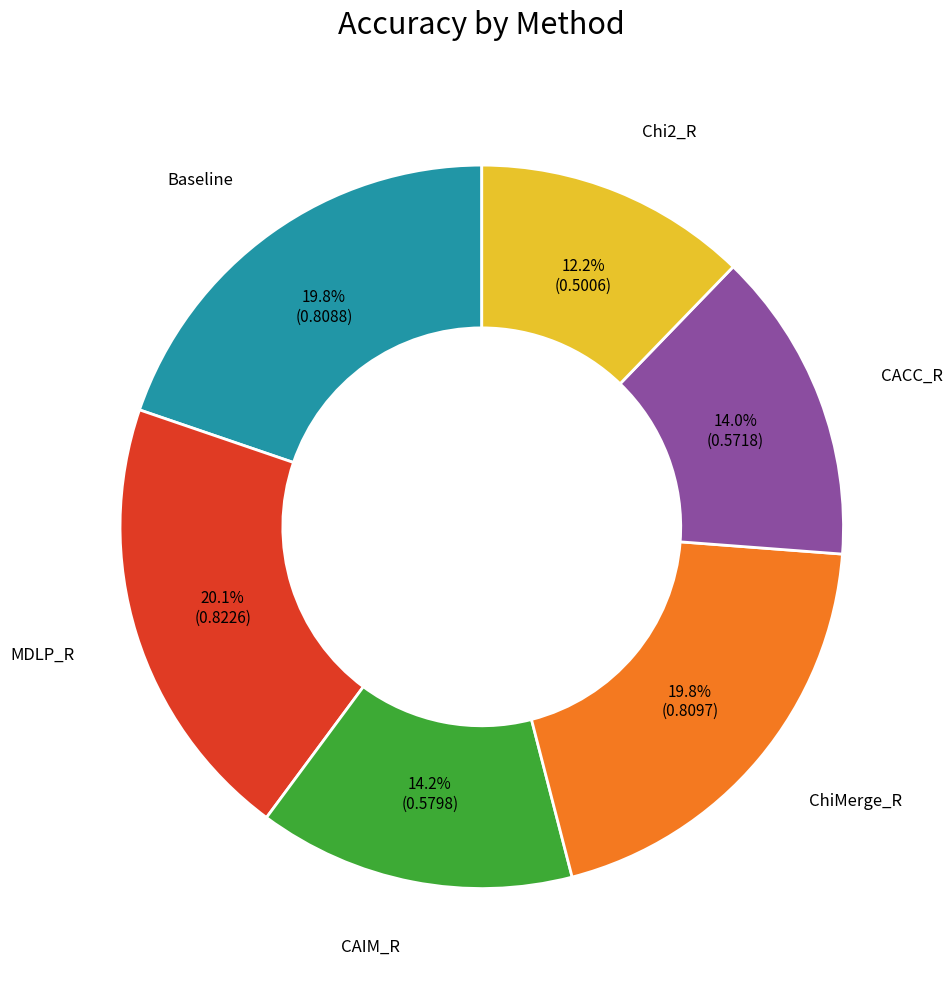

Is there any slice that represents more than half of the pie?

No